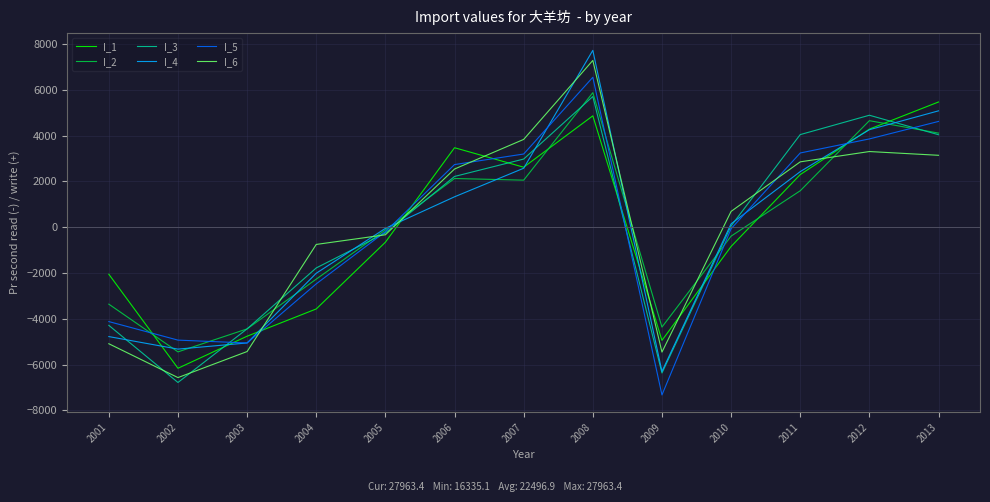

What is the total value across all series at 2007?

17244.7